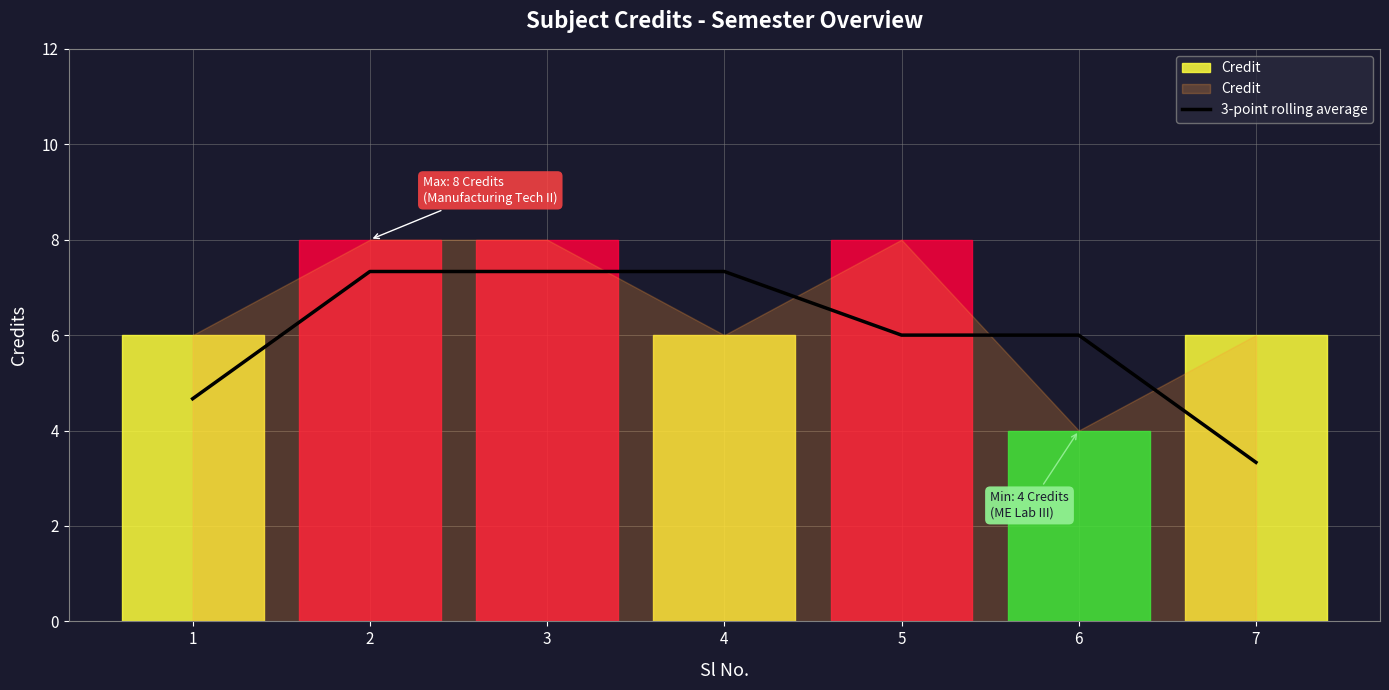

Where is the data nearest to the value 5?

1